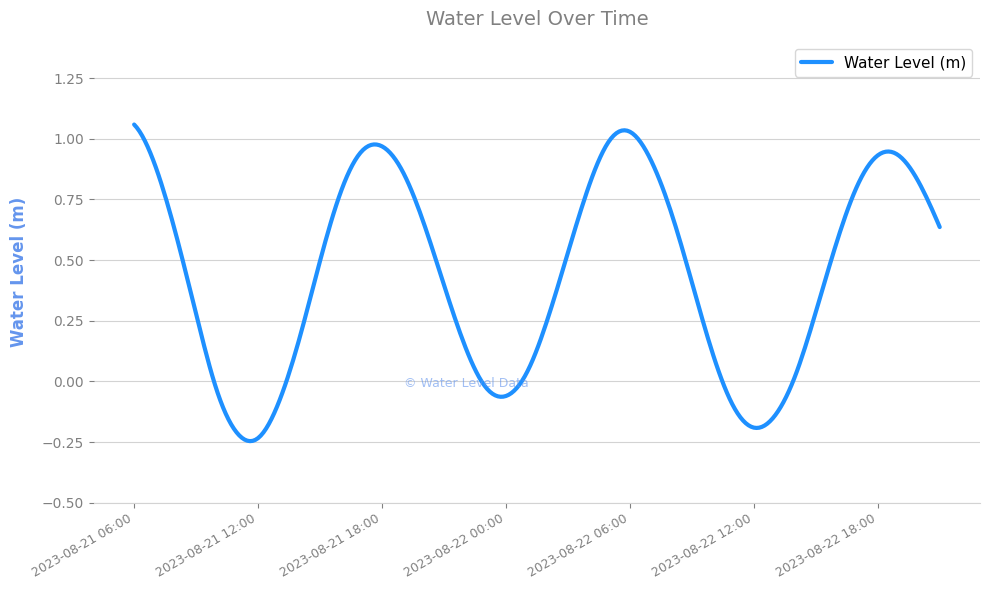

What is the difference between the maximum and minimum values?

1.3